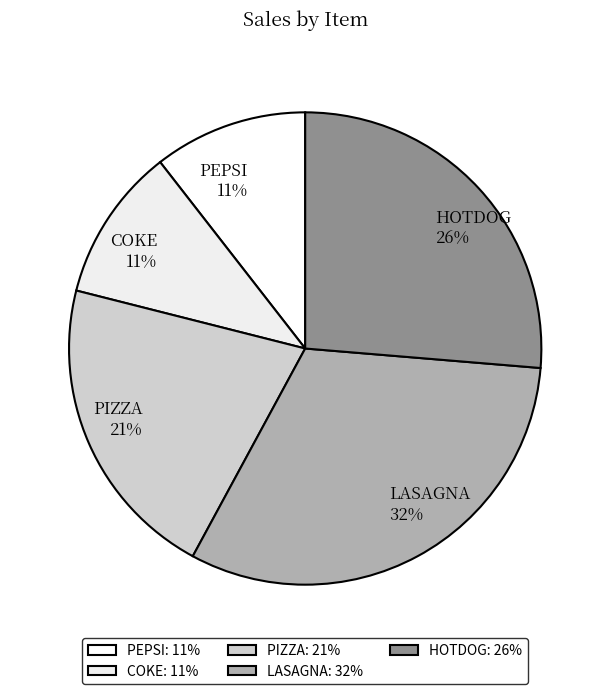

Do HOTDOG and PEPSI together represent more than half of the pie?

No